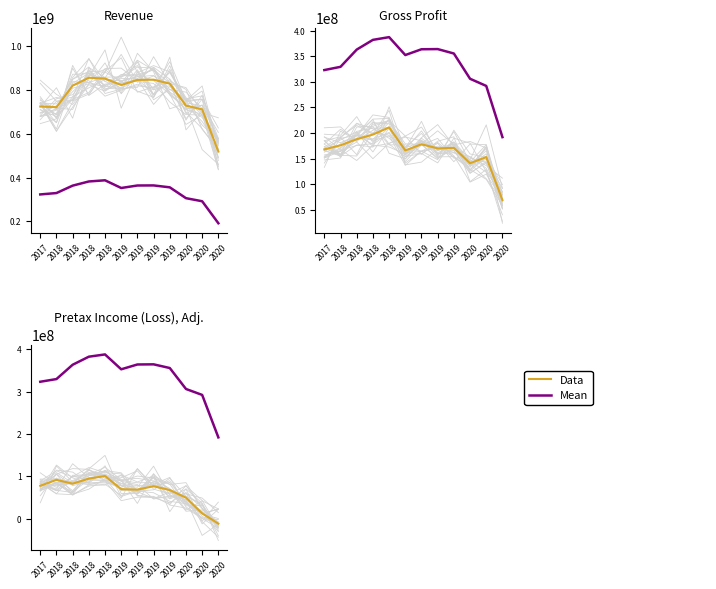

What is the lowest value of the Data series?

-11000000.0